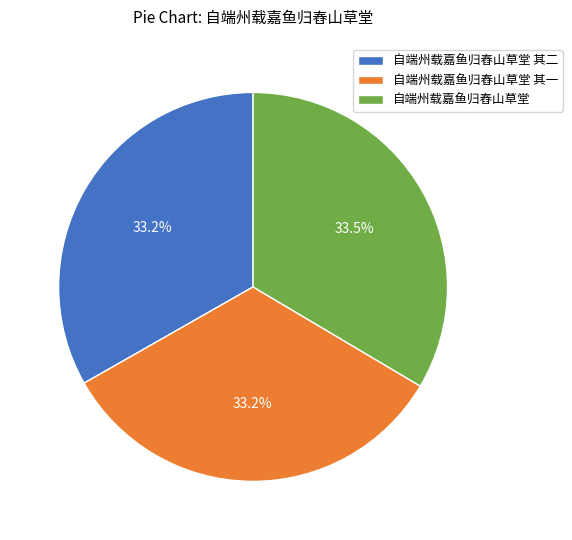

Is the sum of 自端州载嘉鱼归舂山草堂 其一 and 自端州载嘉鱼归舂山草堂 greater than half?

Yes